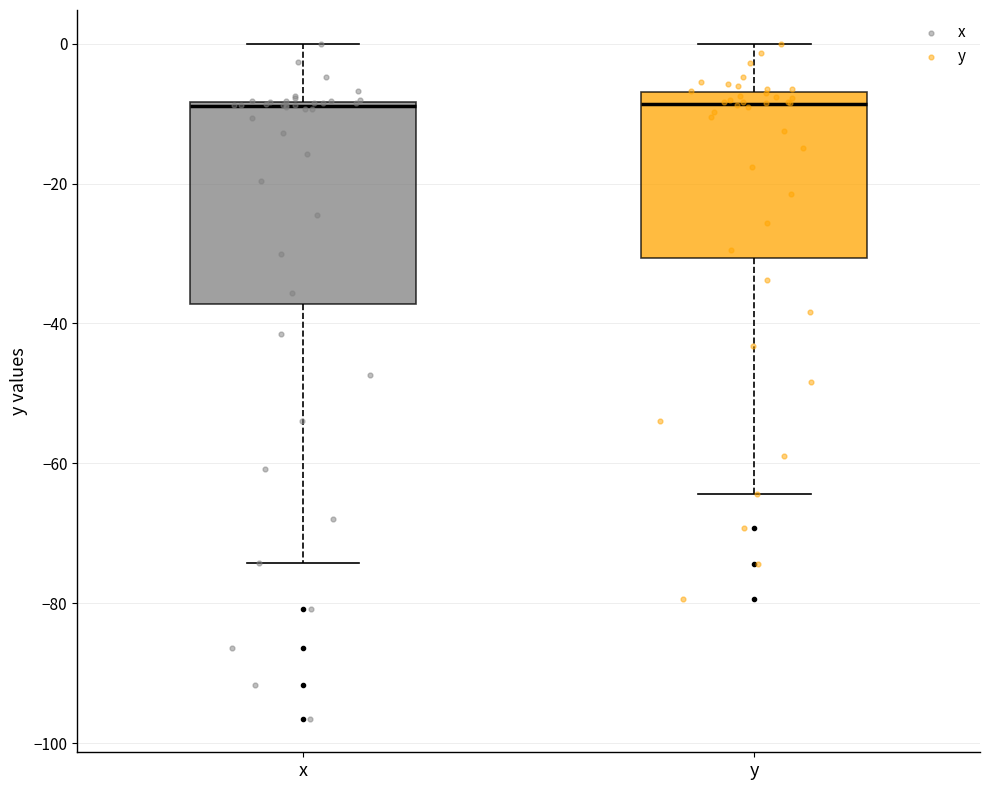

Reading left to right, transcribe this box plot: for each box, give where its median line is, the range the box spans, and where its two whiskers end, as read against the y-axis. The values are not printed on the chart, so give them approximately, as read against the axis.

x: median -8, box -38 to -8, whiskers -74 to 0
y: median -8, box -30 to -6, whiskers -64 to 0